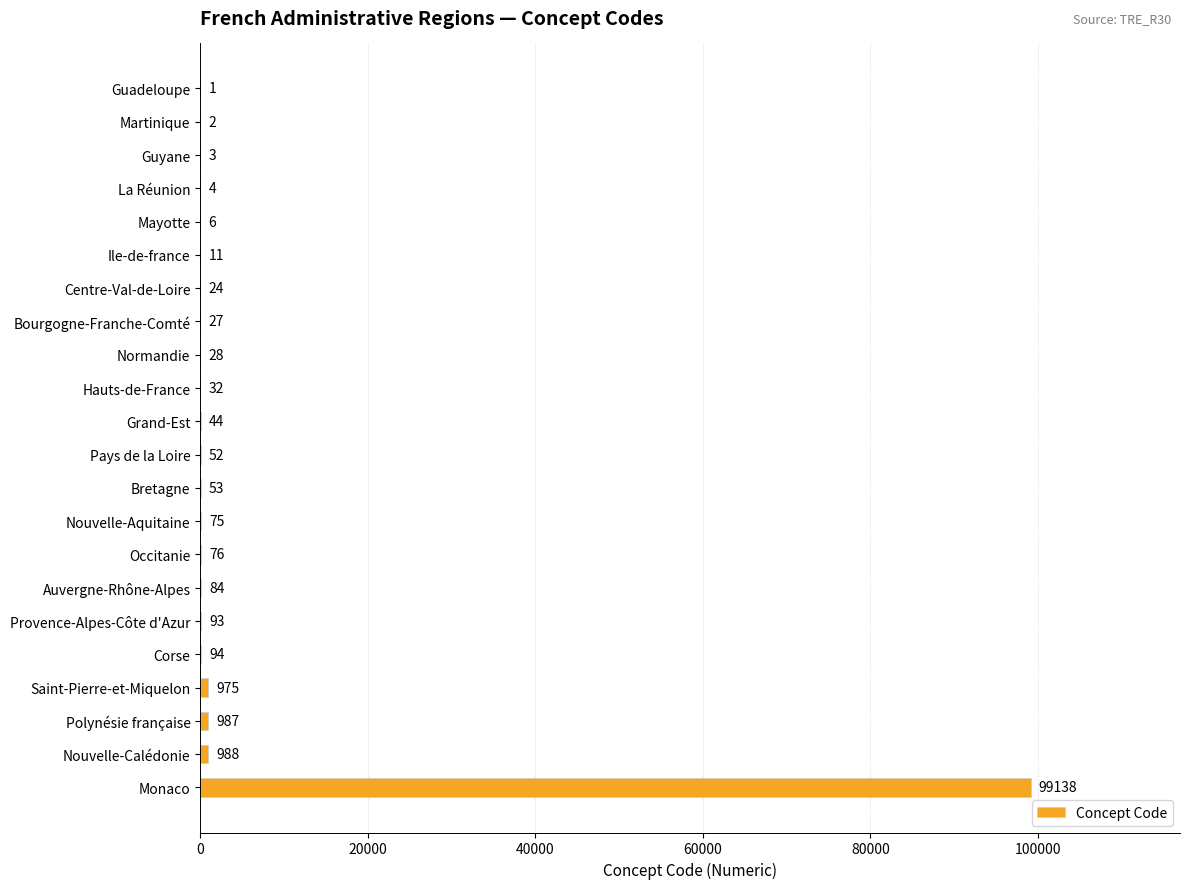

Which has a higher value, Nouvelle-Aquitaine or Occitanie?

Occitanie